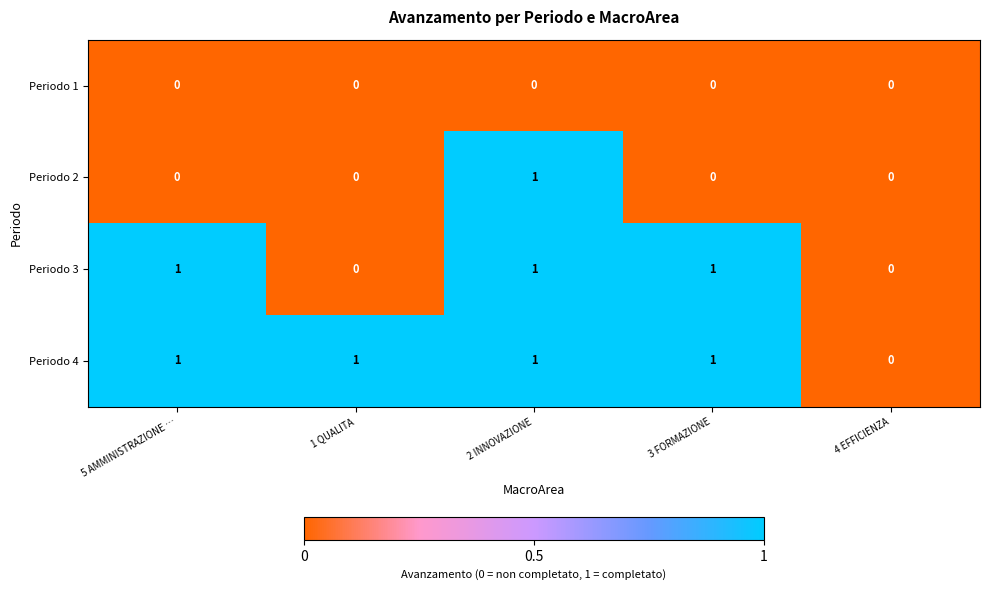

Which category has the lowest value in the Periodo 4 series?

4 EFFICIENZA